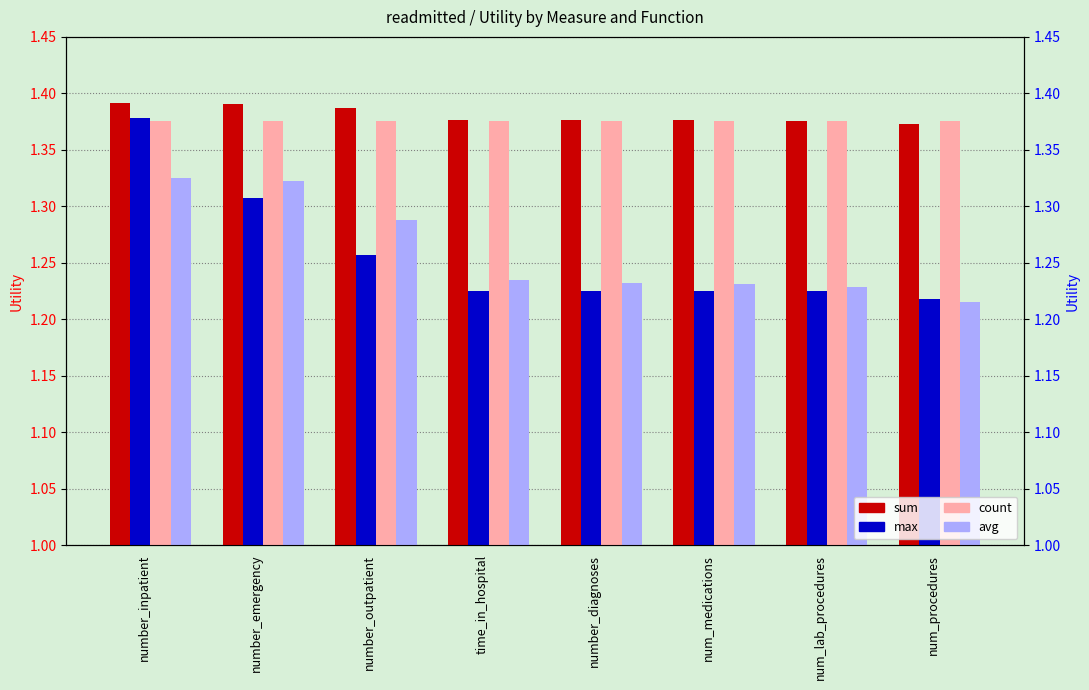

List the labels in order of count value, smallest first.

number_inpatient, number_emergency, number_outpatient, time_in_hospital, number_diagnoses, num_medications, num_lab_procedures, num_procedures